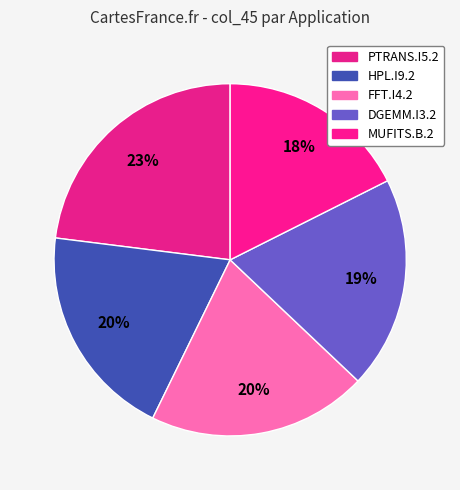

Does DGEMM.I3.2 account for over 50% of the chart?

No